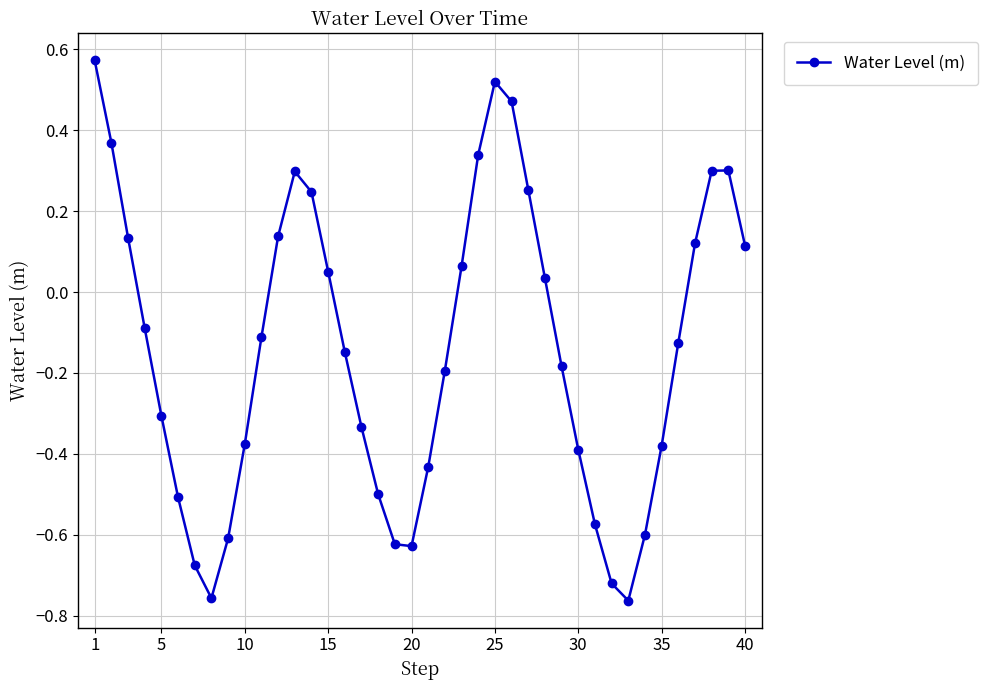

What is the sum of all values?

-5.7